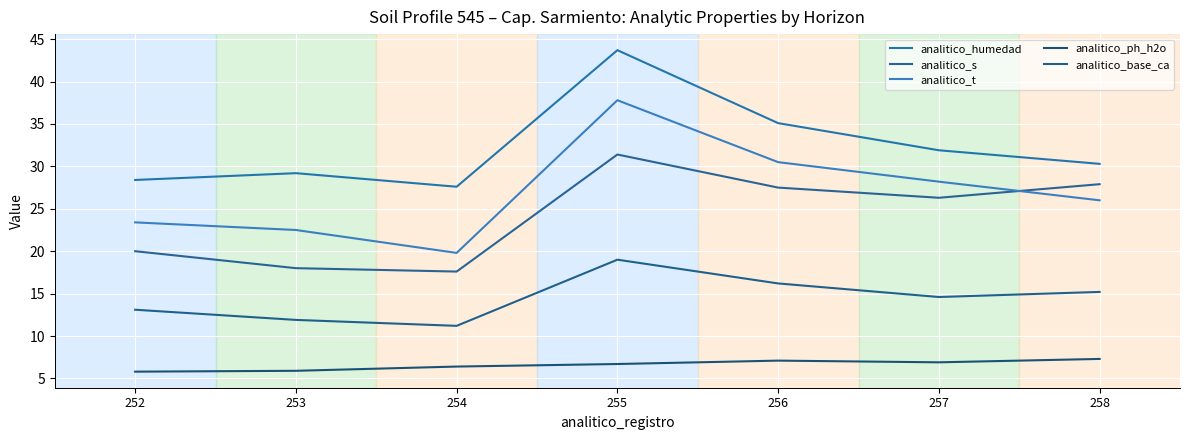

True or false: analitico_humedad and analitico_t intersect in this chart.

False